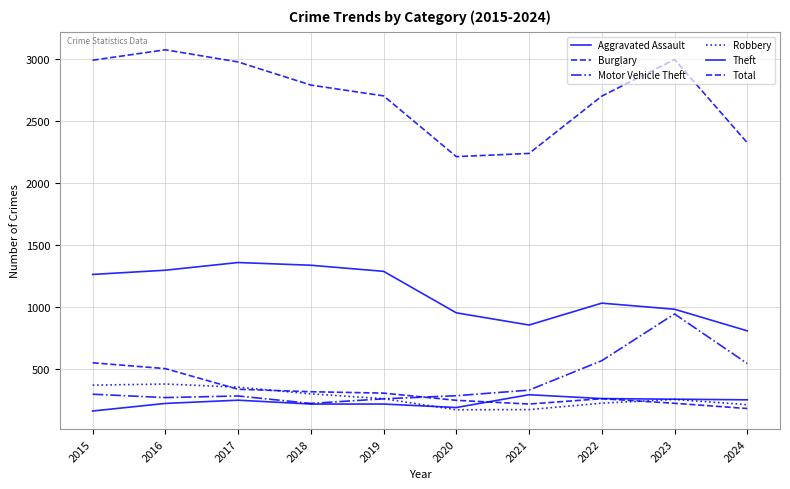

How many lines are shown in the chart?

6